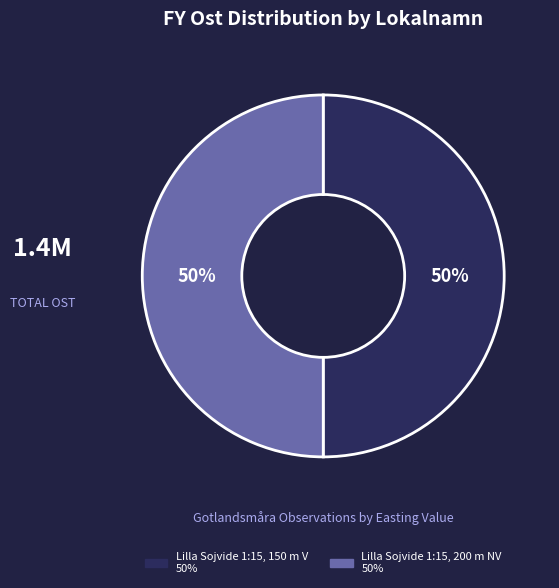

To the nearest percent, what portion does Lilla Sojvide 1:15, 150 m V represent?

50%